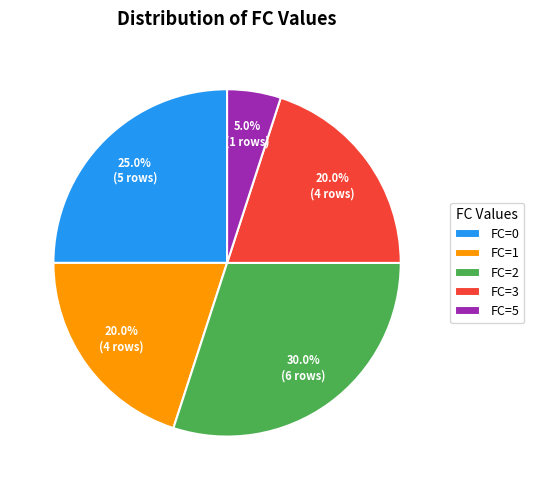

What percentage is NOT represented by FC=3?

80.0%